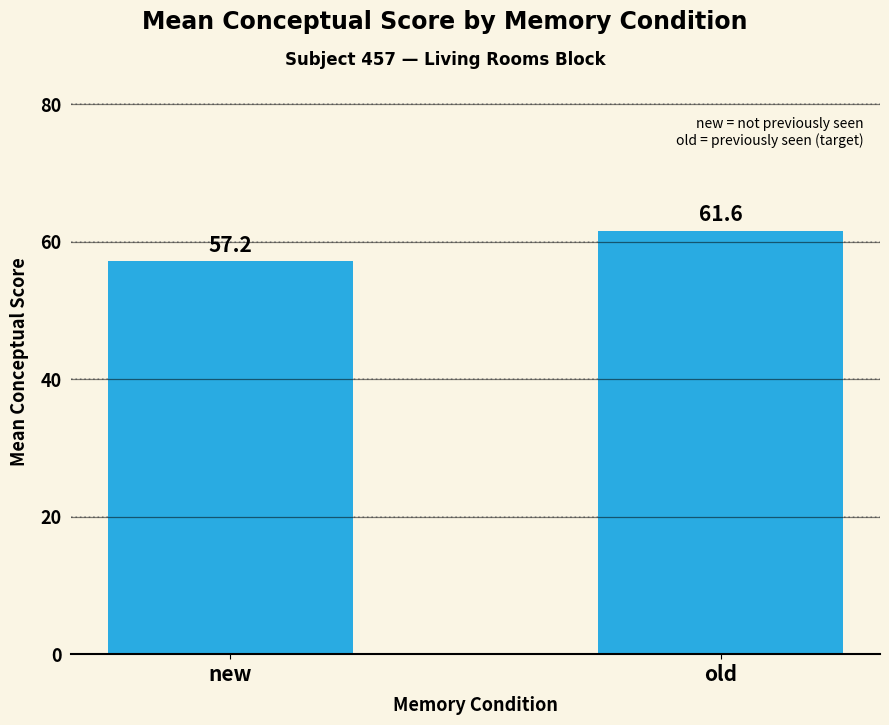

Where does the data first go above 61?

old